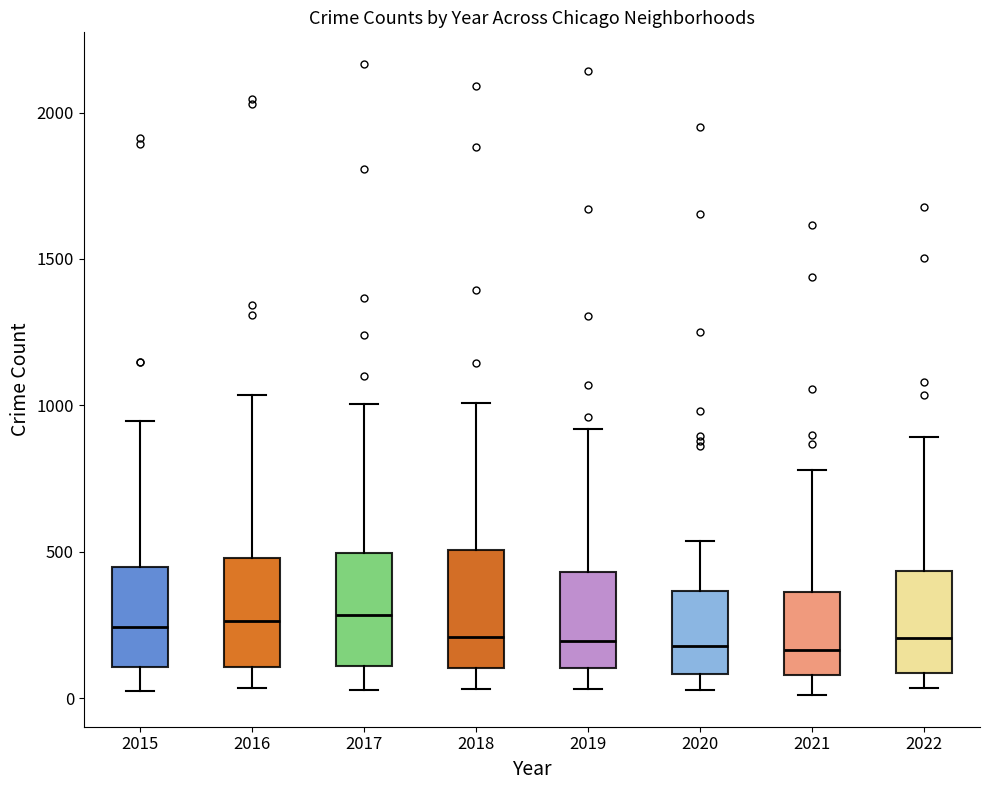

Reading left to right, read every box against the y-axis: the position of its median line, the range the box covers, and the ends of its whiskers. The values are not printed on the chart, so give them approximately, as read against the axis.

2015: median 250, box 100 to 450, whiskers 50 to 950
2016: median 250, box 100 to 500, whiskers 50 to 1050
2017: median 300, box 100 to 500, whiskers 50 to 1000
2018: median 200, box 100 to 500, whiskers 50 to 1000
2019: median 200, box 100 to 450, whiskers 50 to 900
2020: median 200, box 100 to 350, whiskers 50 to 550
2021: median 150, box 100 to 350, whiskers 0 to 800
2022: median 200, box 100 to 450, whiskers 50 to 900